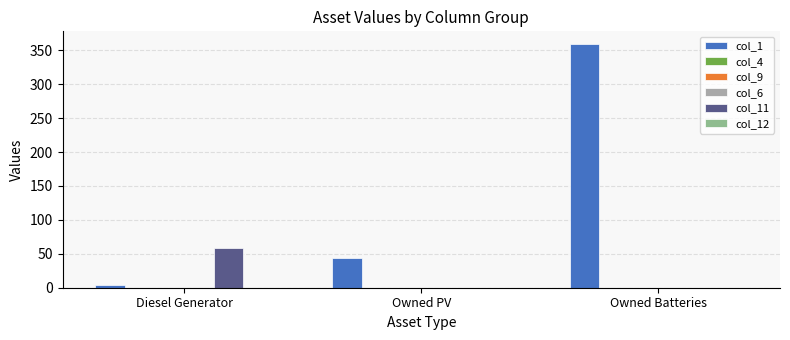

What are all the series names shown in the legend?

col_1, col_4, col_9, col_6, col_11, col_12